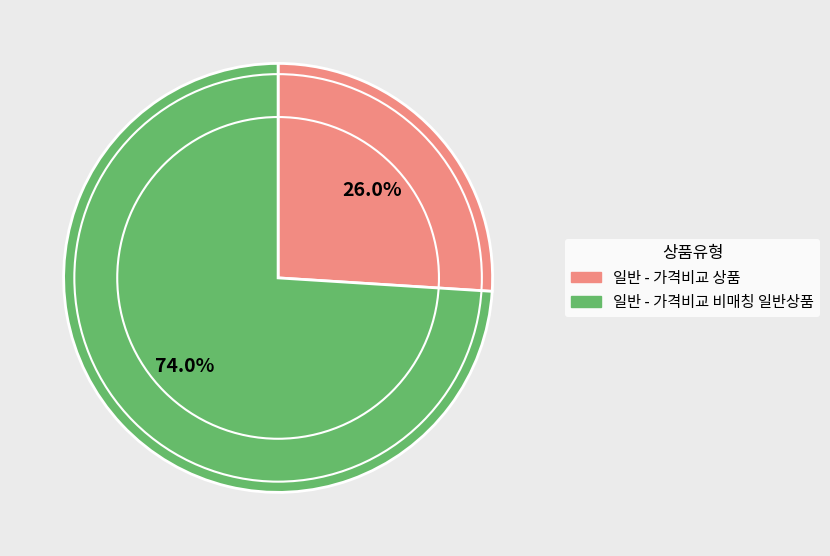

How many slices are in this pie chart?

2